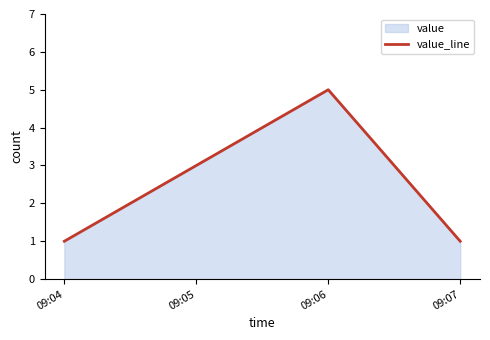

Does the chart have visible grid lines?

No